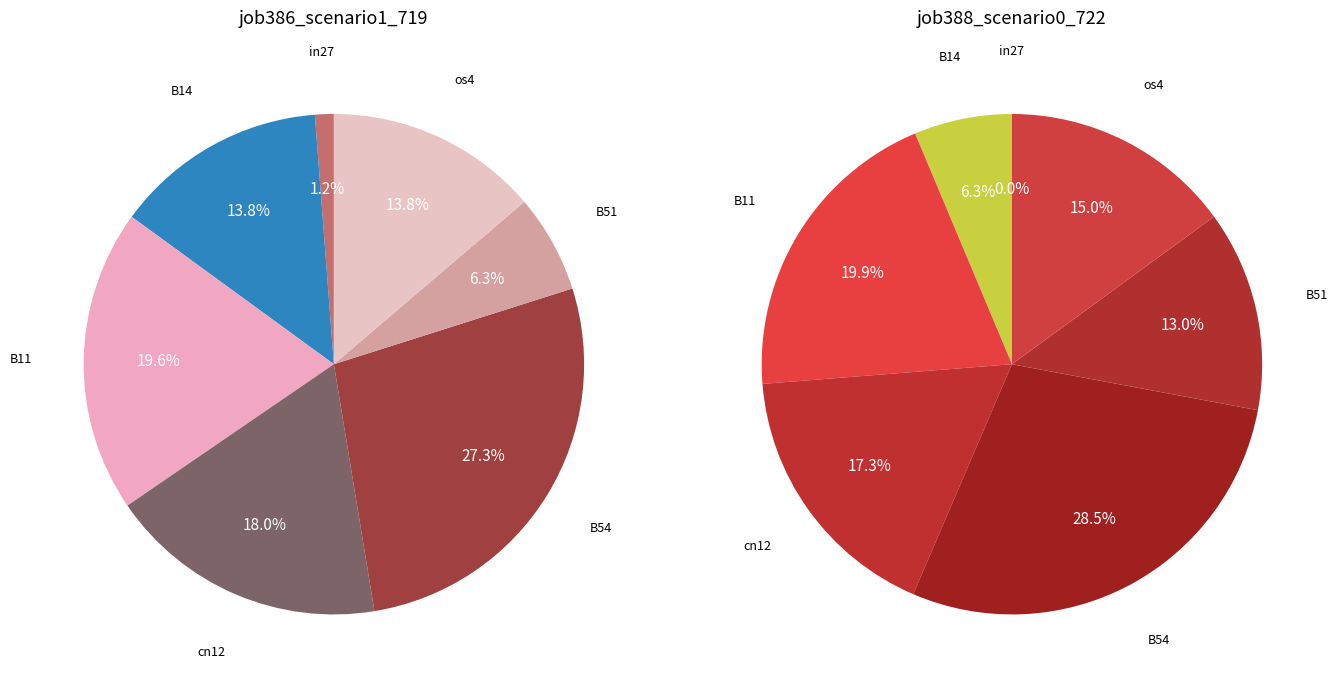

Does values_scenario0 represent more than half of the total?

No